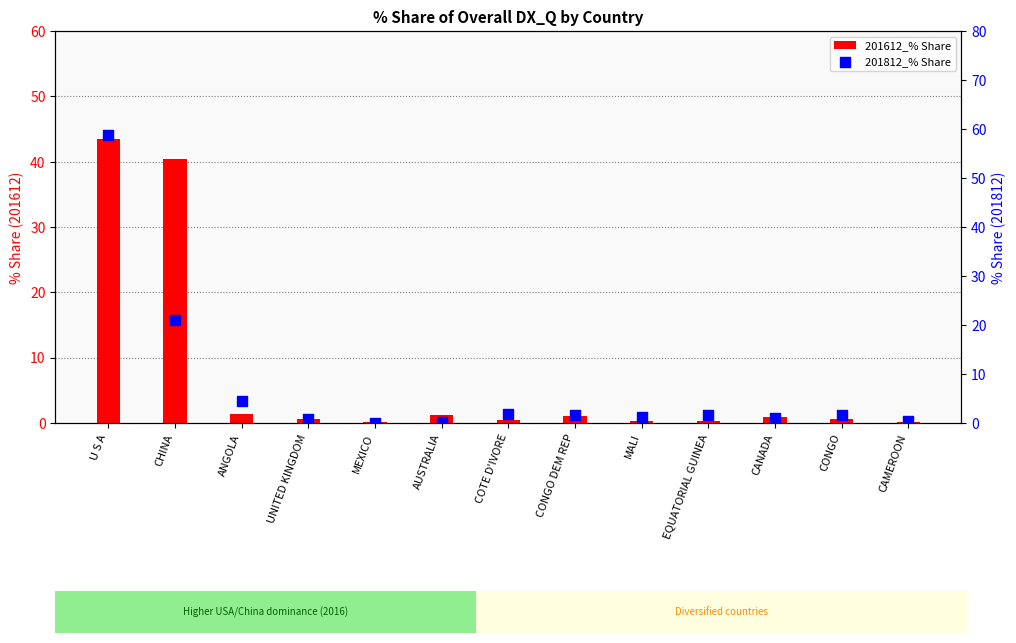

What is the total value across all series at MALI?

1.5